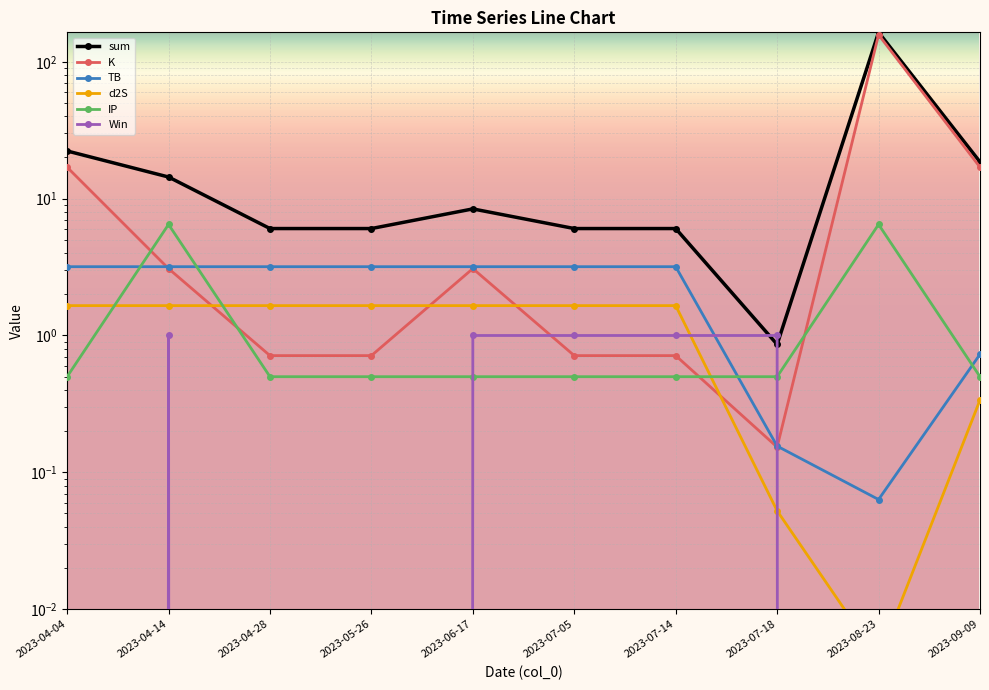

Rank the categories by d2S value from highest to lowest.

2023-04-04, 2023-04-14, 2023-04-28, 2023-05-26, 2023-06-17, 2023-07-05, 2023-07-14, 2023-09-09, 2023-07-18, 2023-08-23